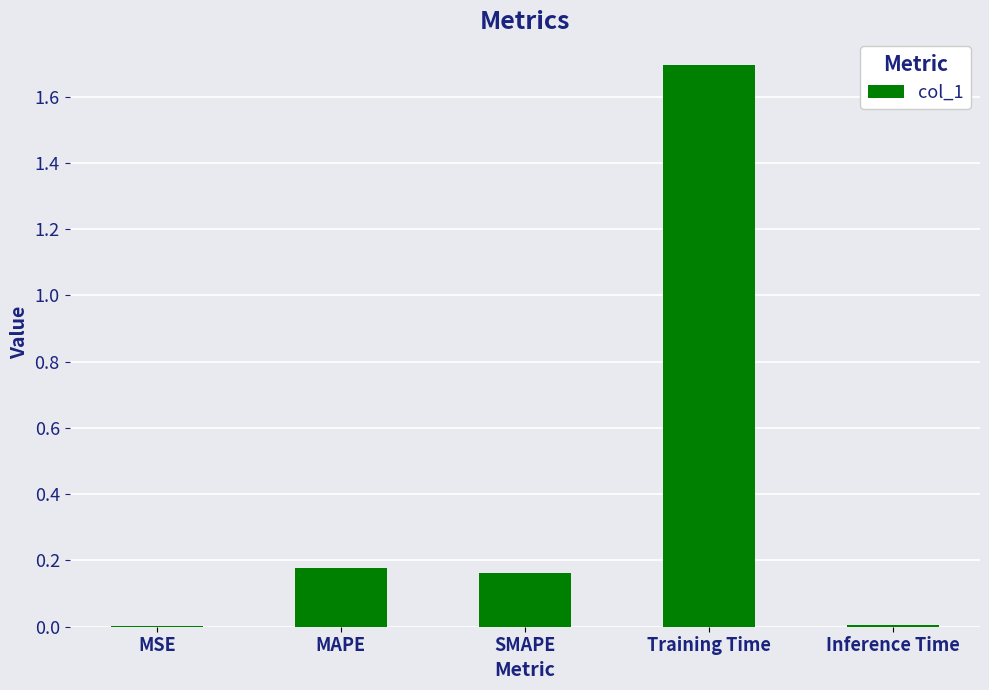

What is the change in value from MAPE to Training Time?

+1.5